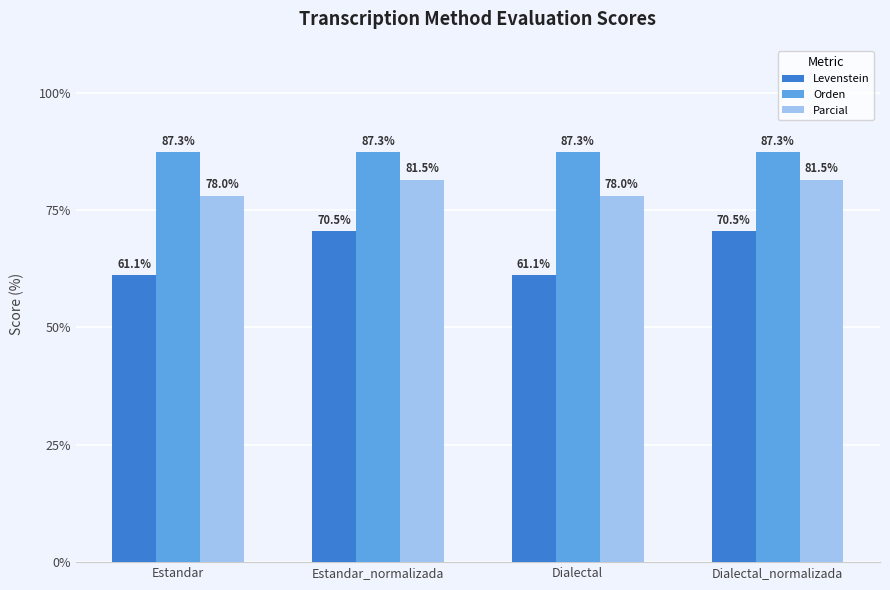

What is the approximate value of Levenstein at Dialectal_normalizada?

70.5